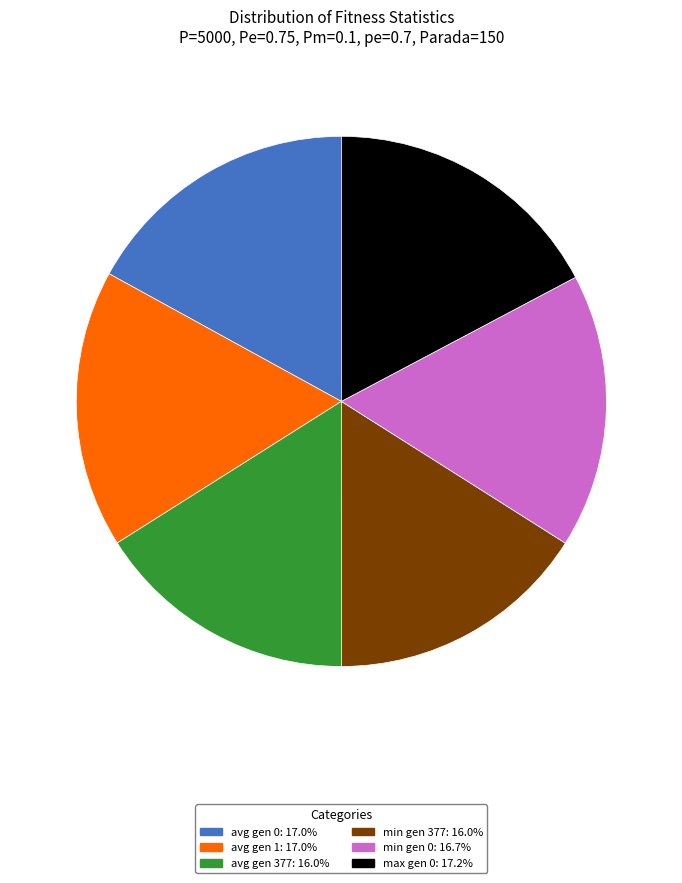

Is the sum of avg gen 1: 17.0% and min gen 377: 16.0% greater than half?

No